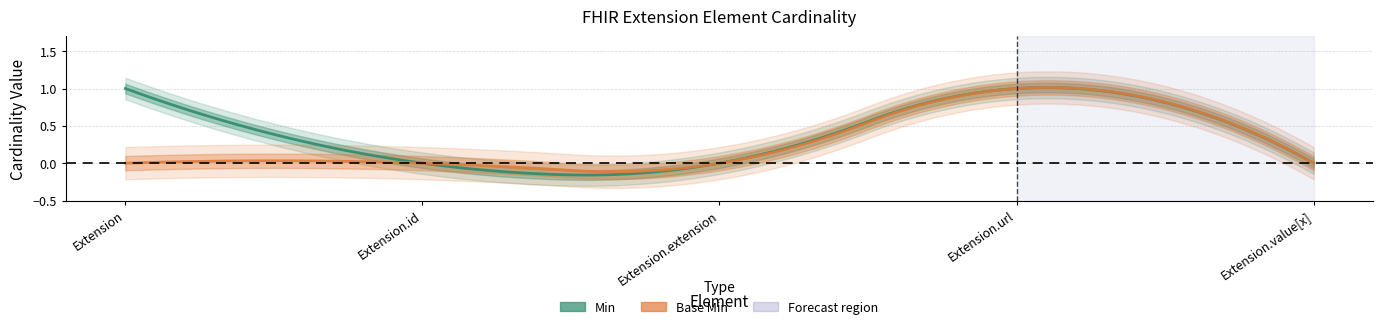

What is the maximum value shown in the chart?

1